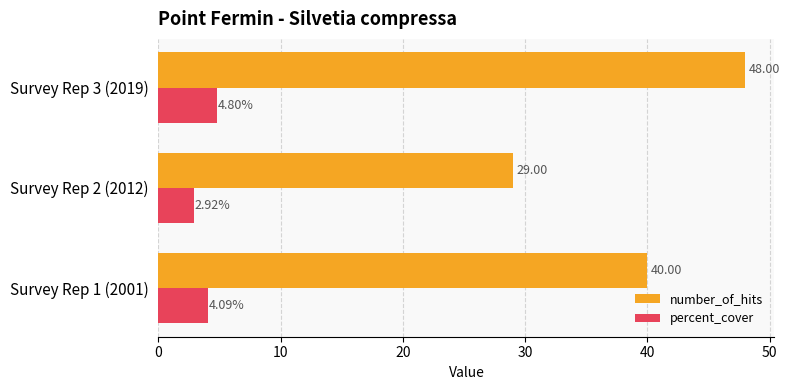

How many data points in number_of_hits are less than 40?

1